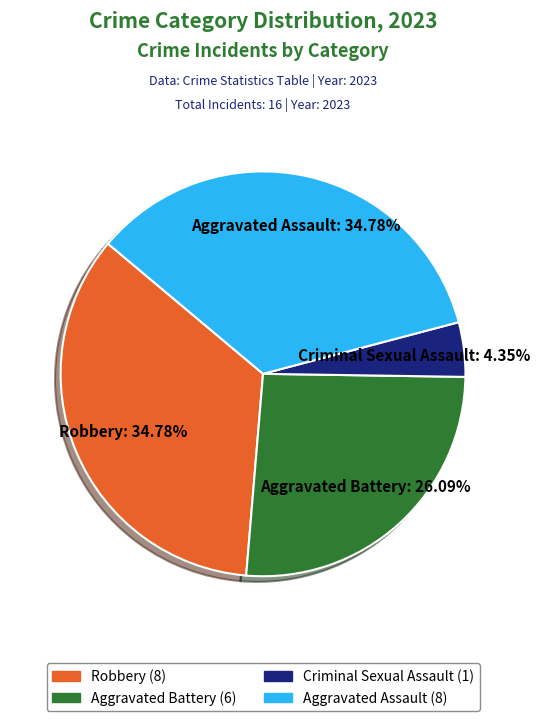

How many slices are in this pie chart?

4